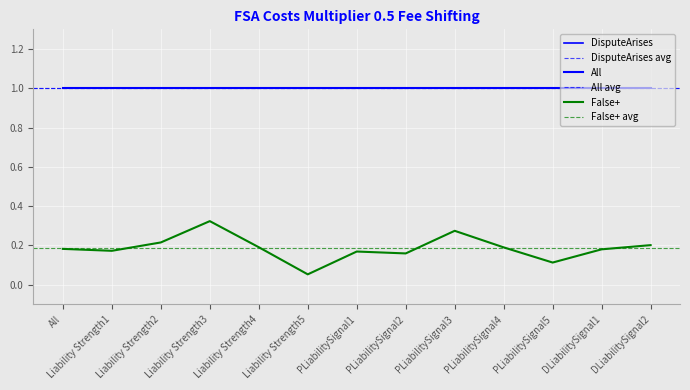

At how many categories does at least one series exceed 0?

13